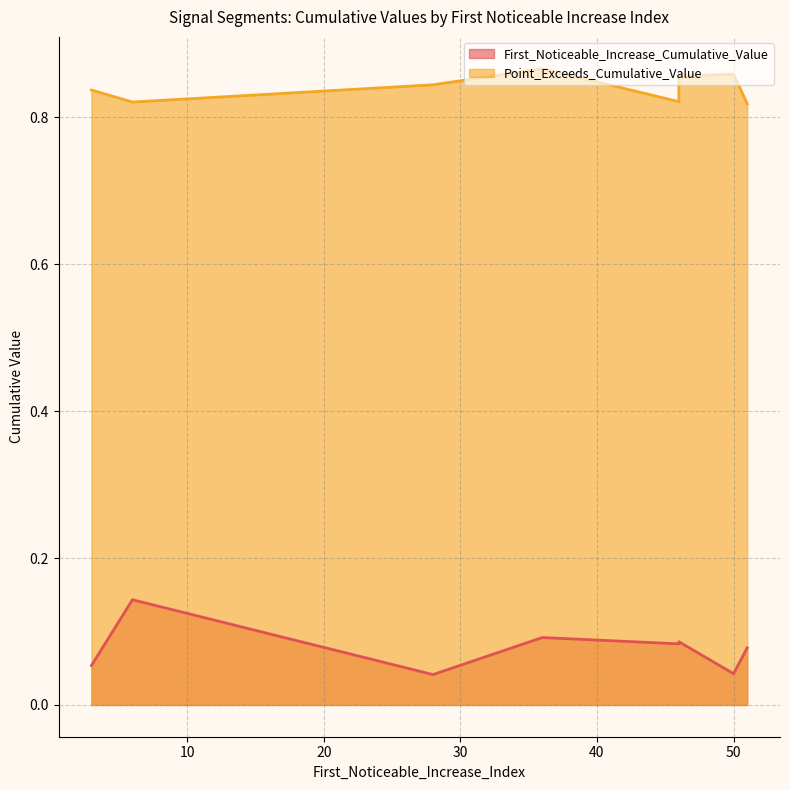

At which category does First_Noticeable_Increase_Cumulative_Value reach its first local peak?

6